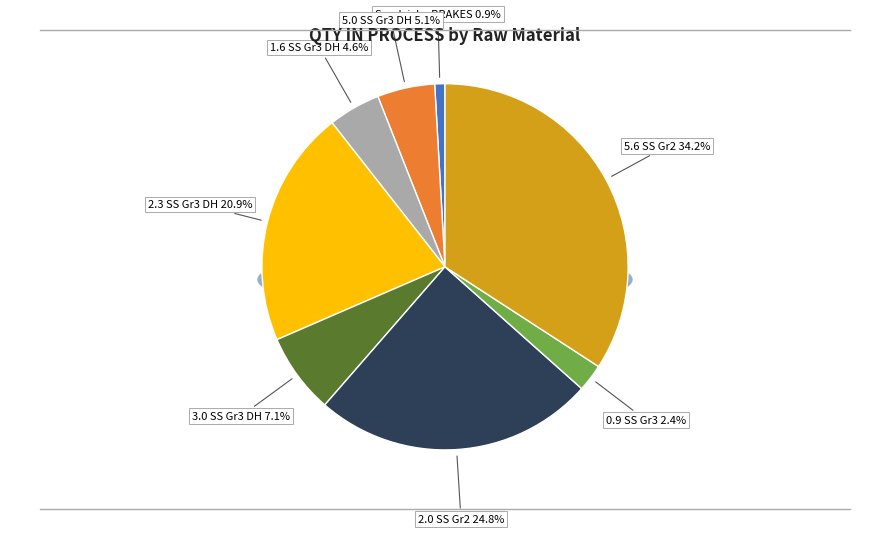

Is there a majority slice in this chart?

No